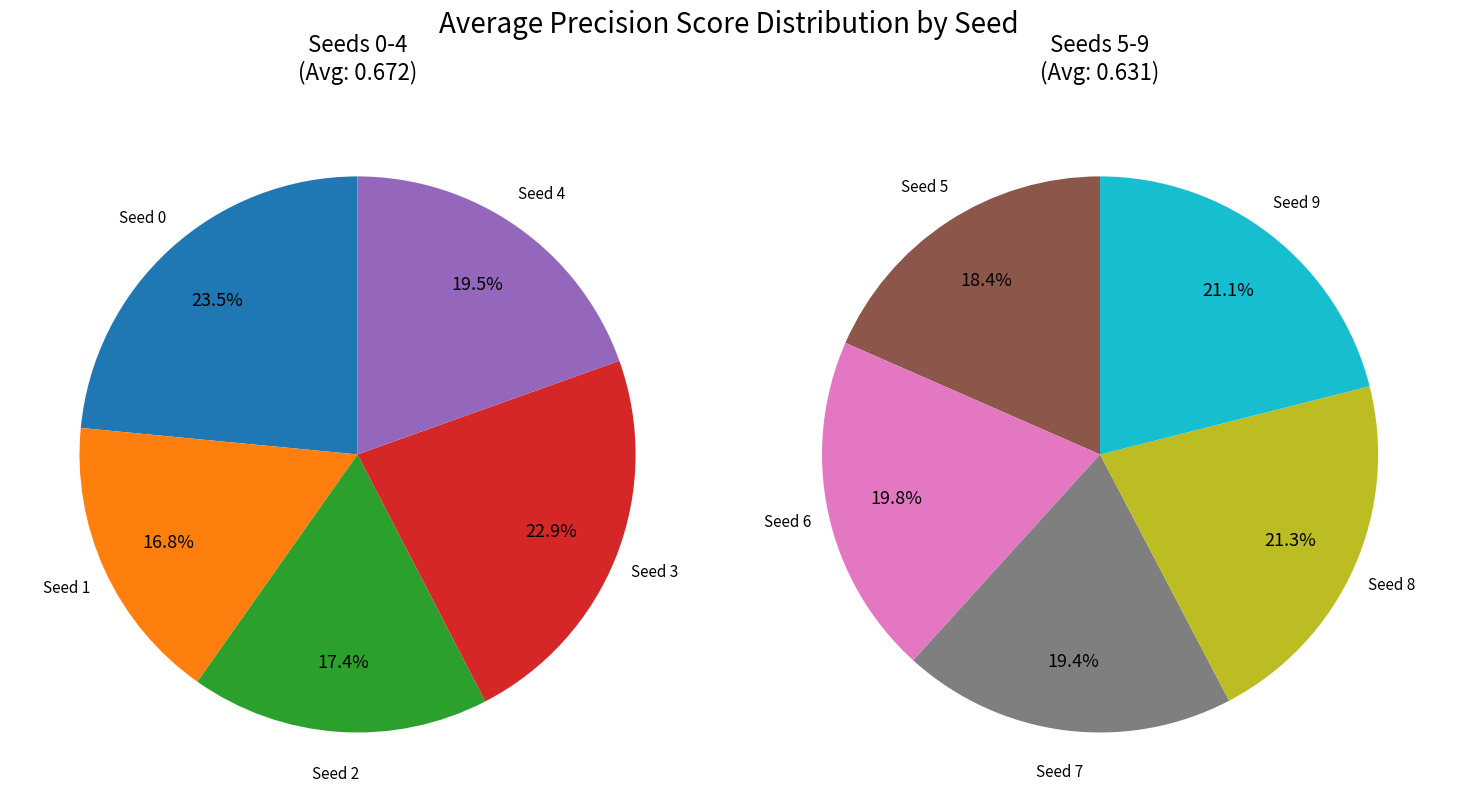

Which slice is the largest?

Seed 0